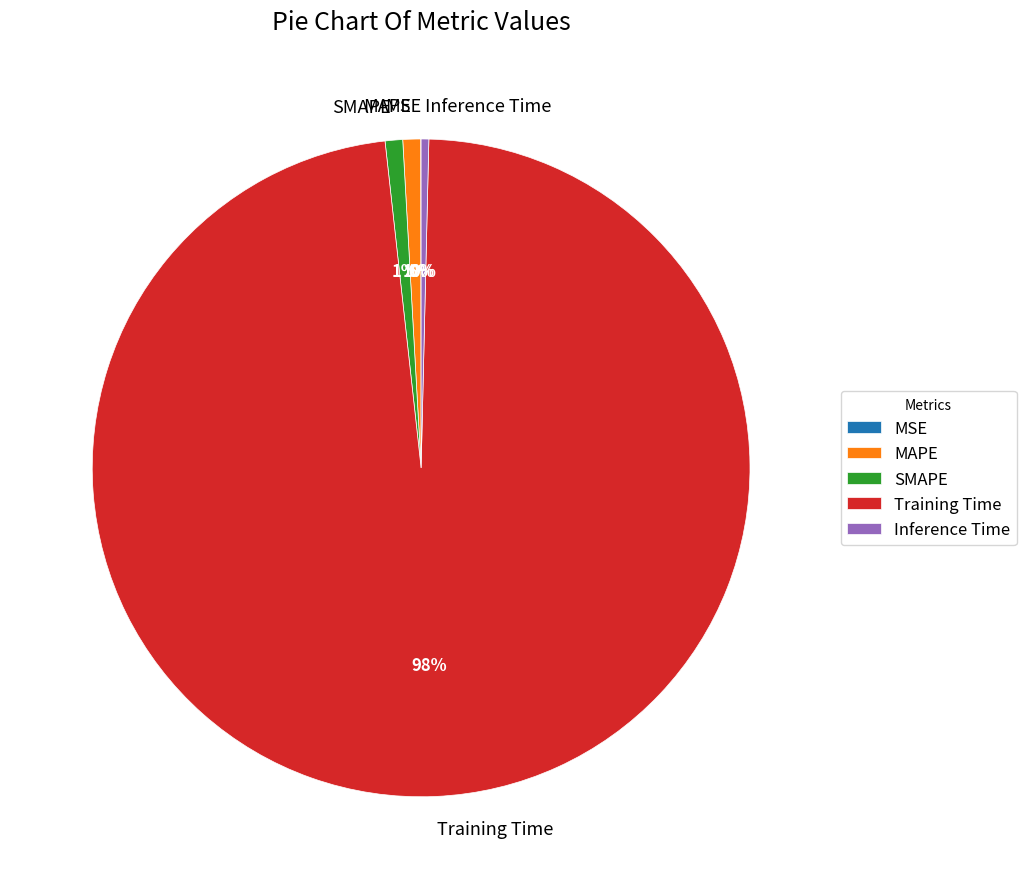

The Training Time slice represents 98% of the pie. True or false?

True